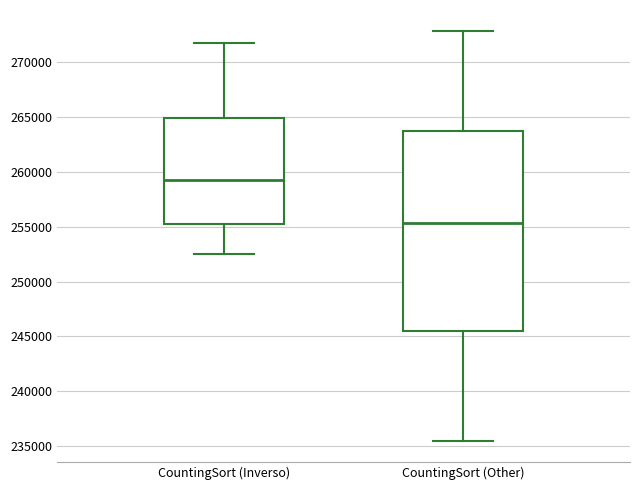

Where is the upper edge of the box for CountingSort (Inverso) on the y-axis? The values are not printed on the chart, so give them approximately, as read against the axis.

265000